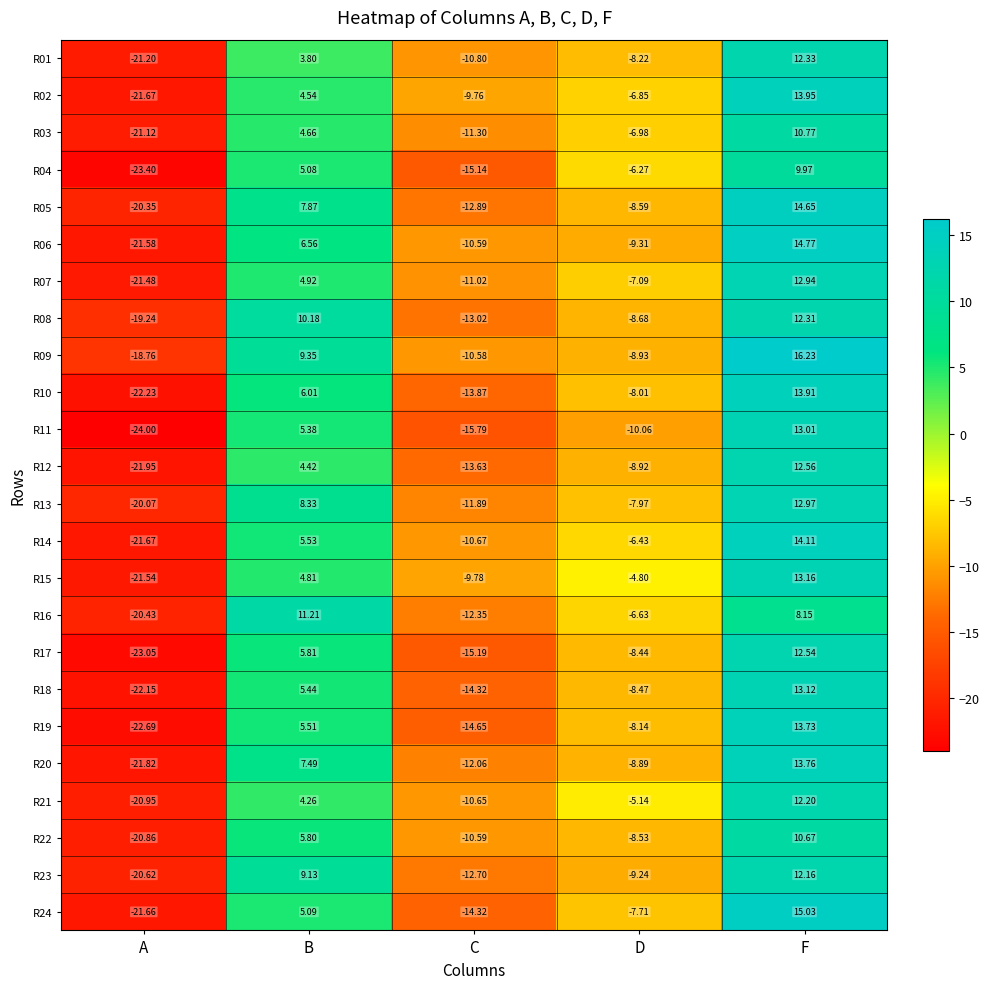

At which label is R10 closest to -4?

D